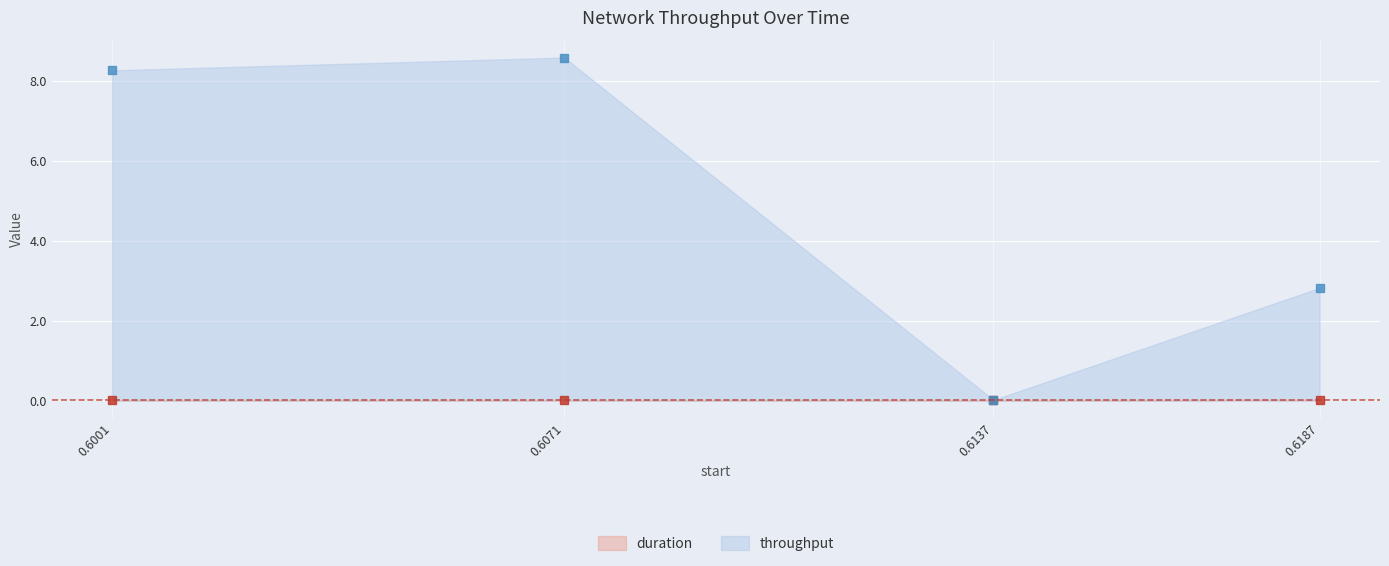

The throughput series shows 3.2 at 0.6071. True or false?

False